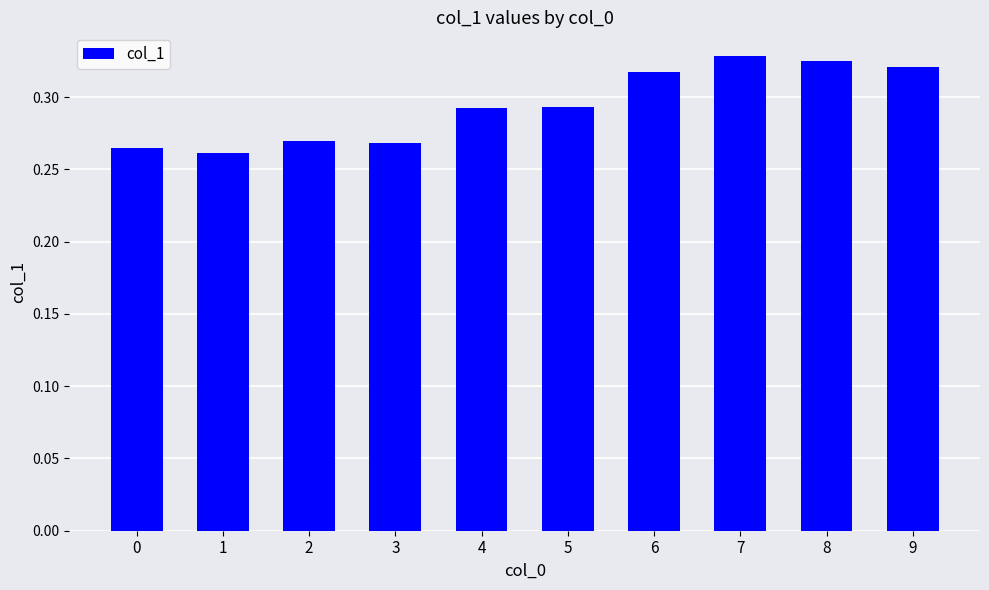

How many values are between 0 and 1?

10